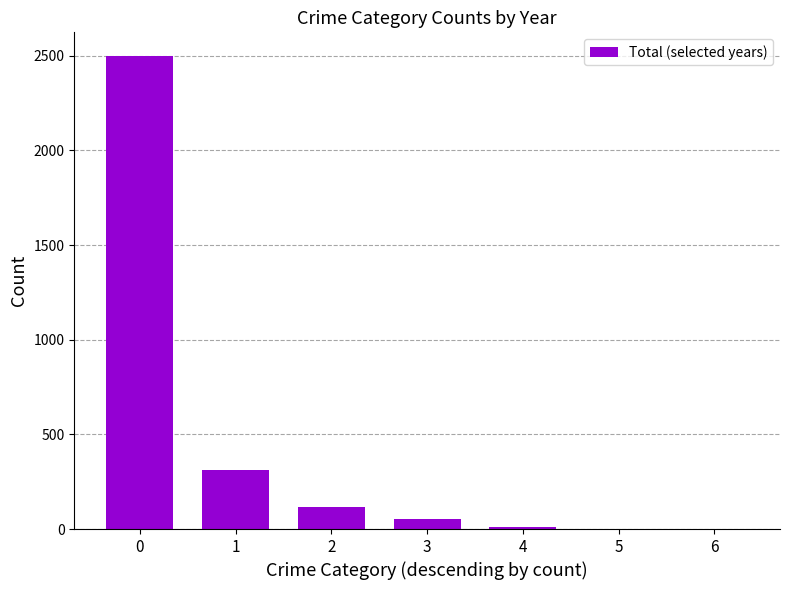

Are the bars horizontal?

No